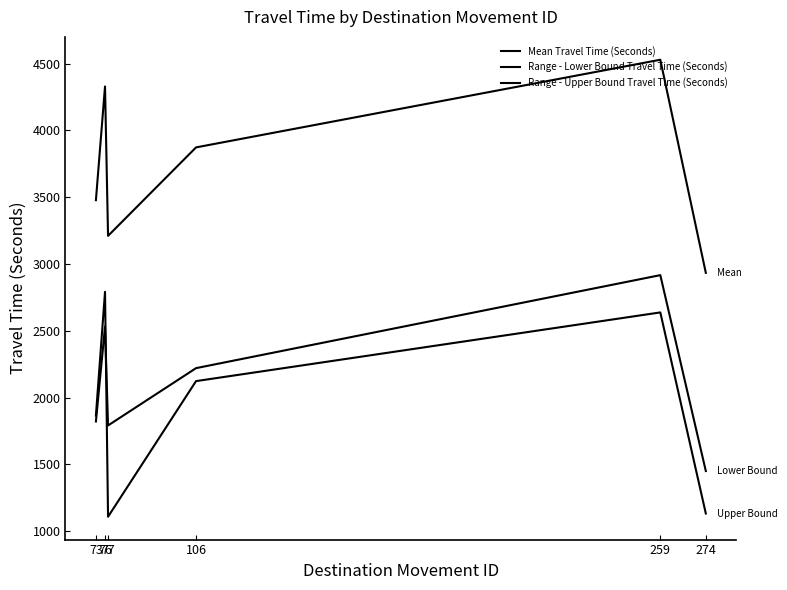

Does the chart display data point markers on the line(s)?

No